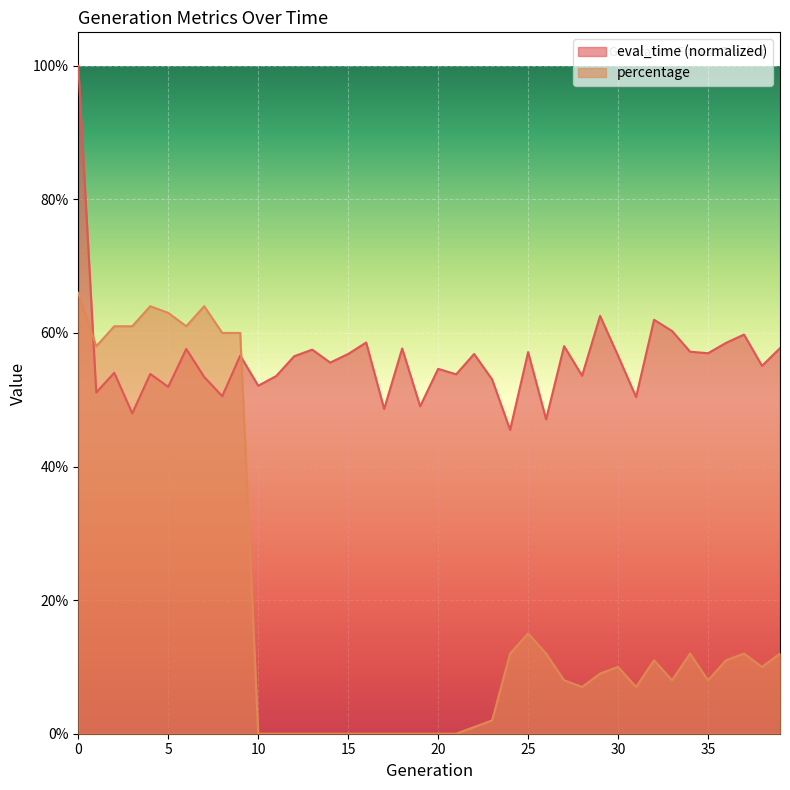

Rank the series by their average value, from highest to lowest.

eval_time (normalized), percentage